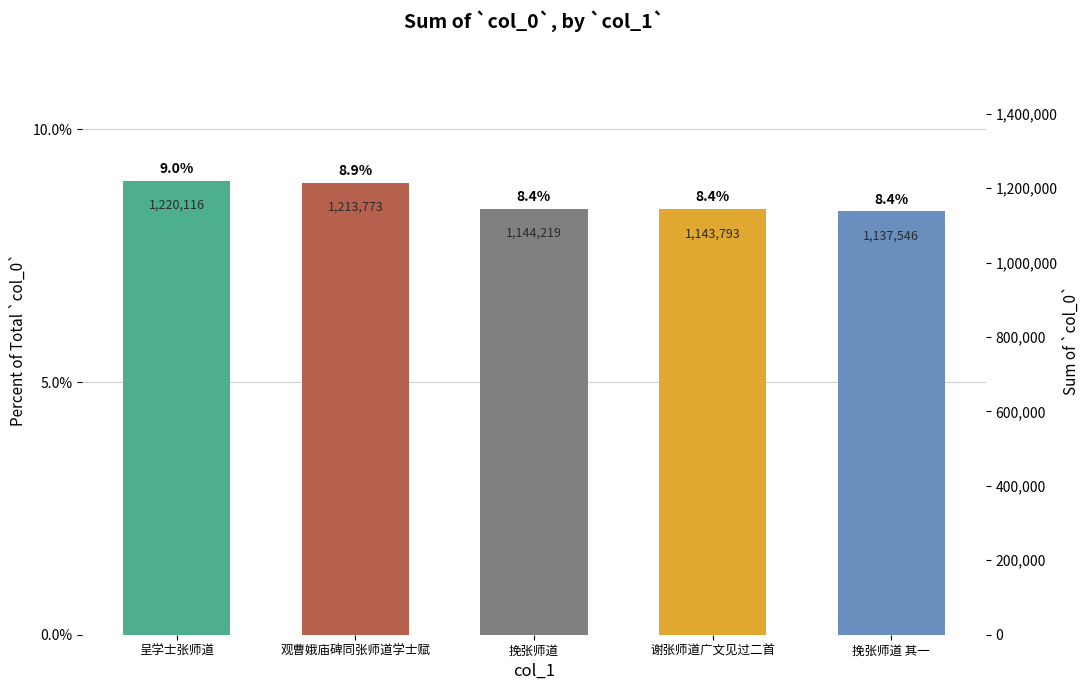

Count the values in the range 0 to 1.

5